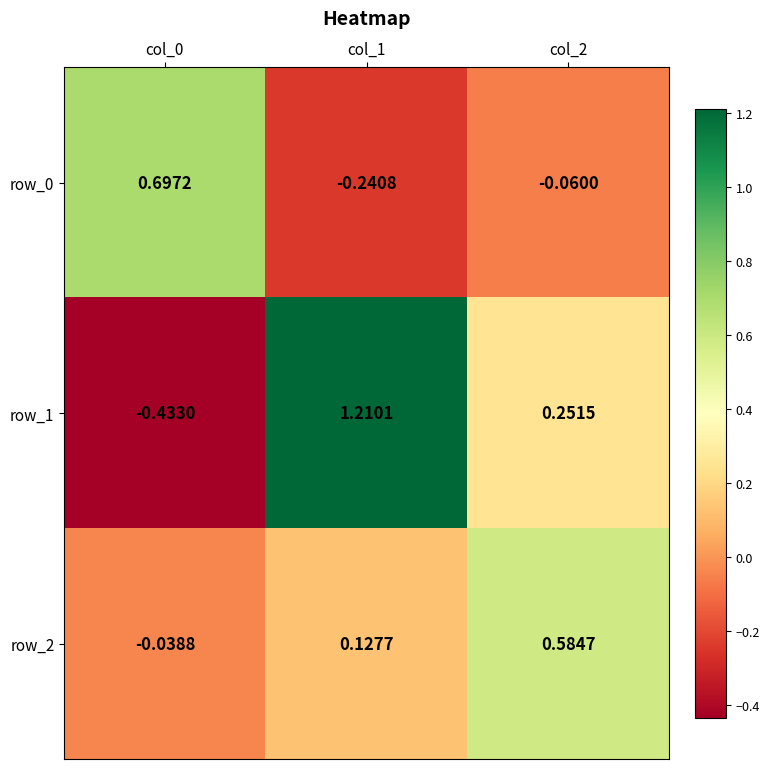

How many data points in row_0 are less than 0?

2